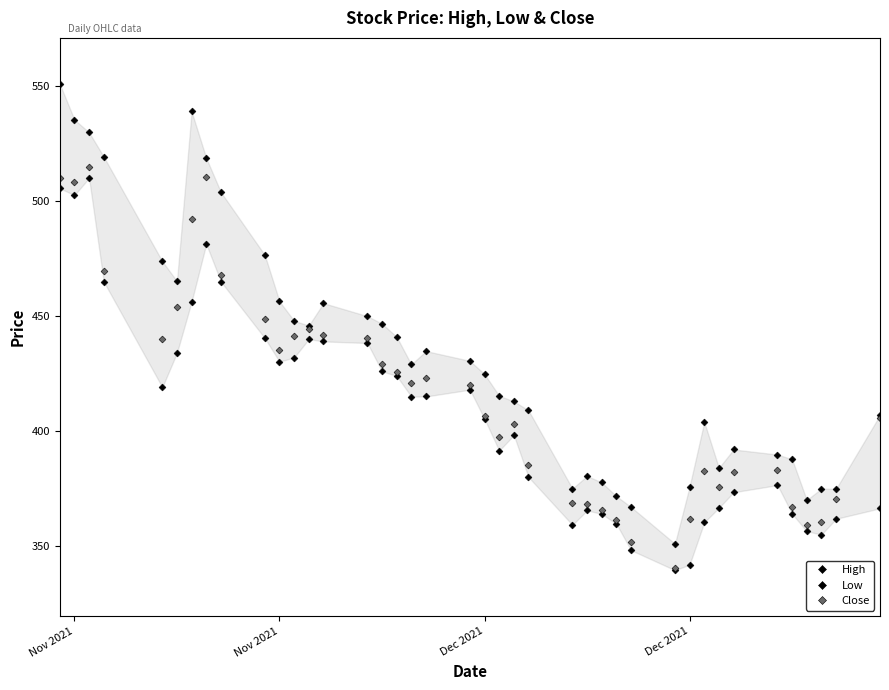

What are all the series names shown in the legend?

High, Low, Close